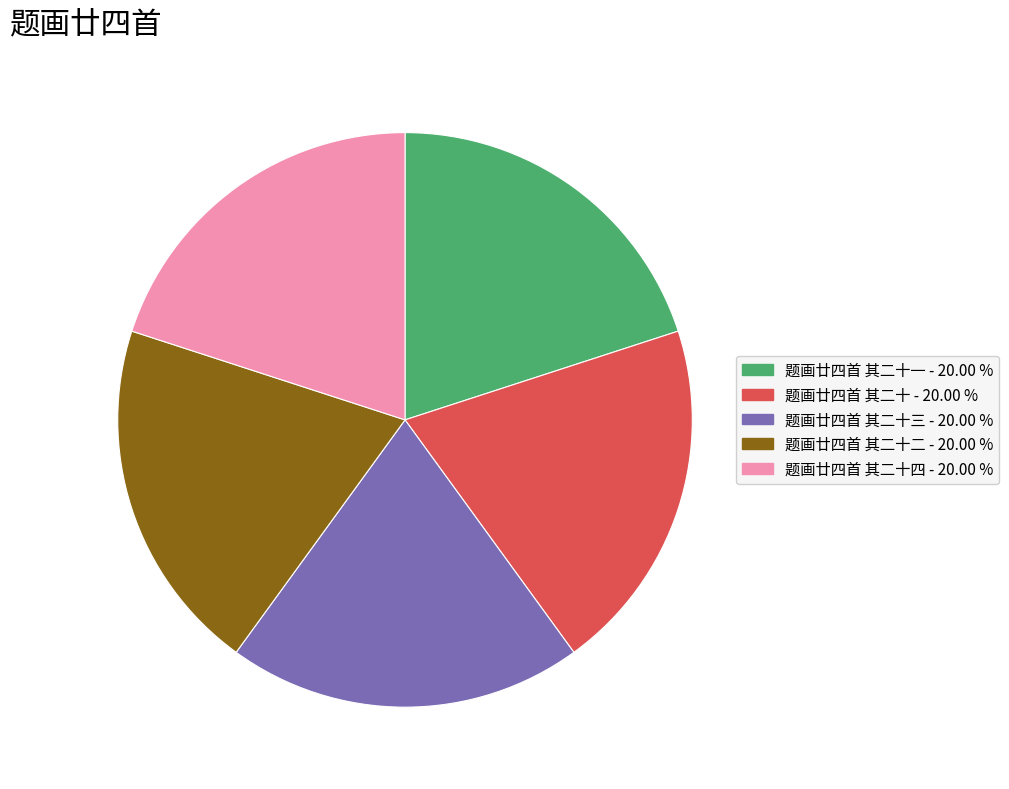

How many slices are in this pie chart?

5